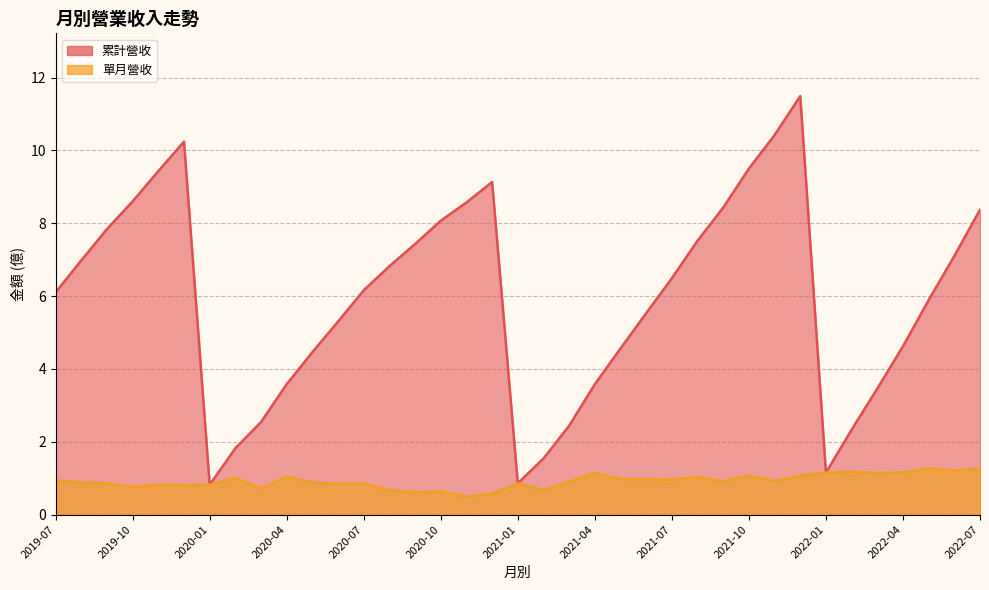

True or false: 累計營收 and 單月營收 intersect in this chart.

False